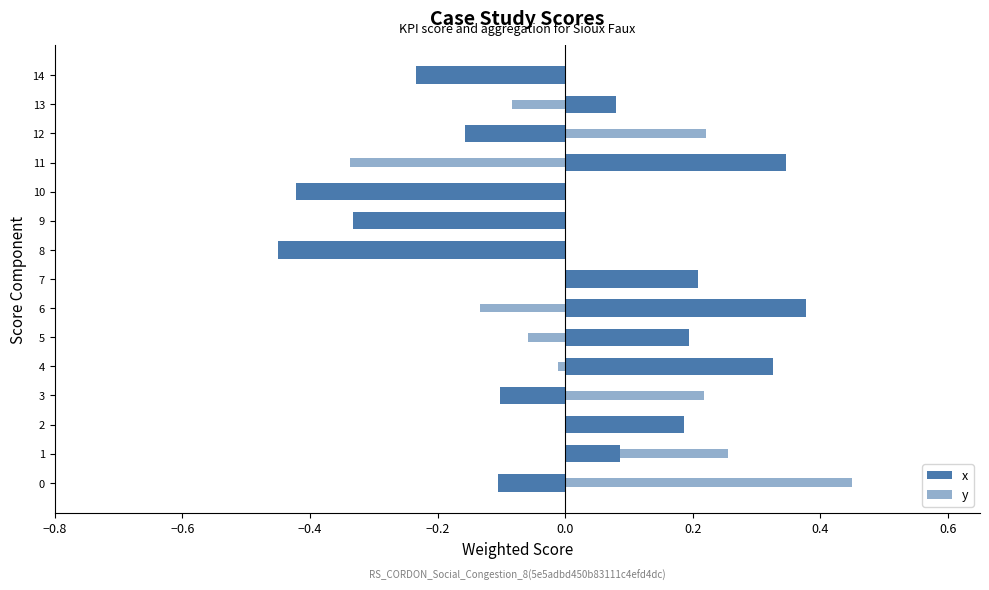

Is the value of y at 13 greater than the value of x at 5?

No